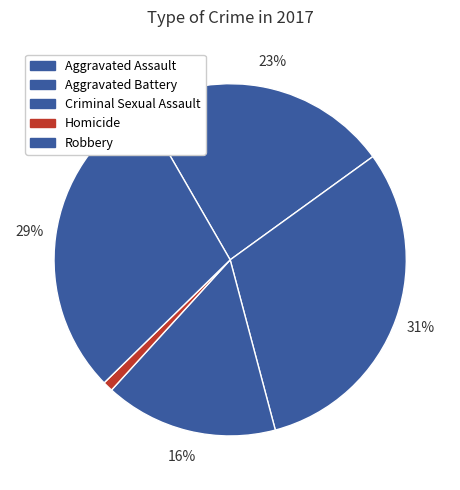

What percentage is the Homicide slice, to the nearest percent?

1%